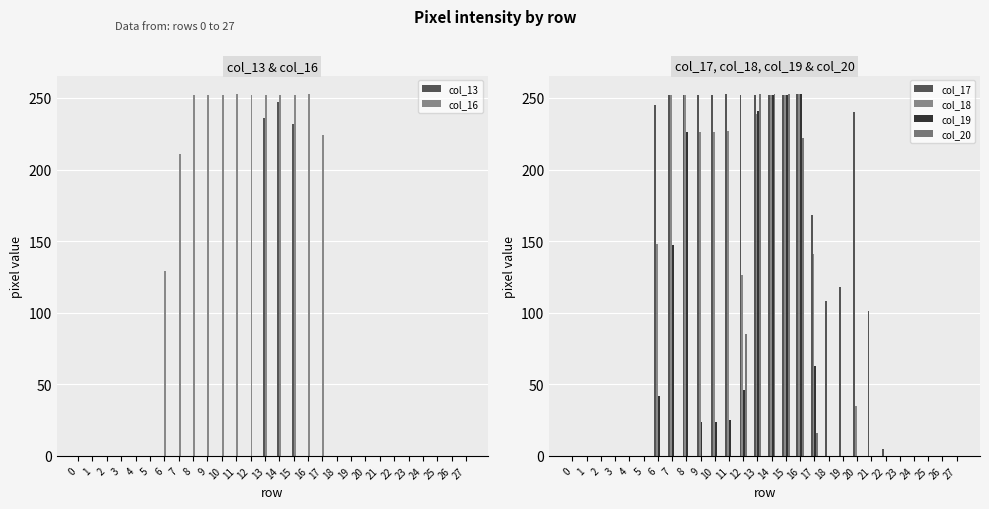

Is the value of col_18 at 9 greater than the value of col_13 at 21?

Yes